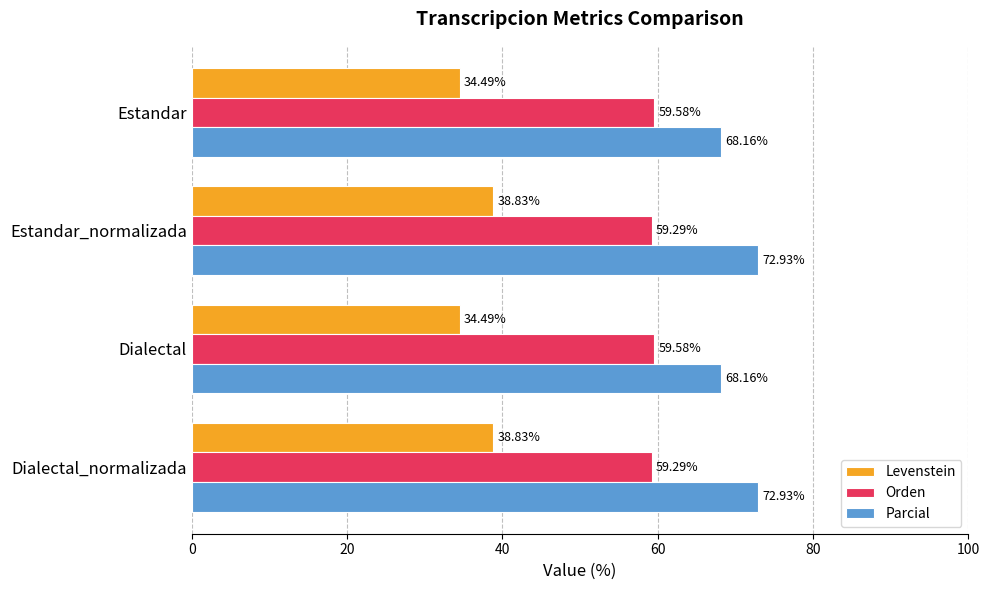

Which series has the widest spread of values?

Parcial